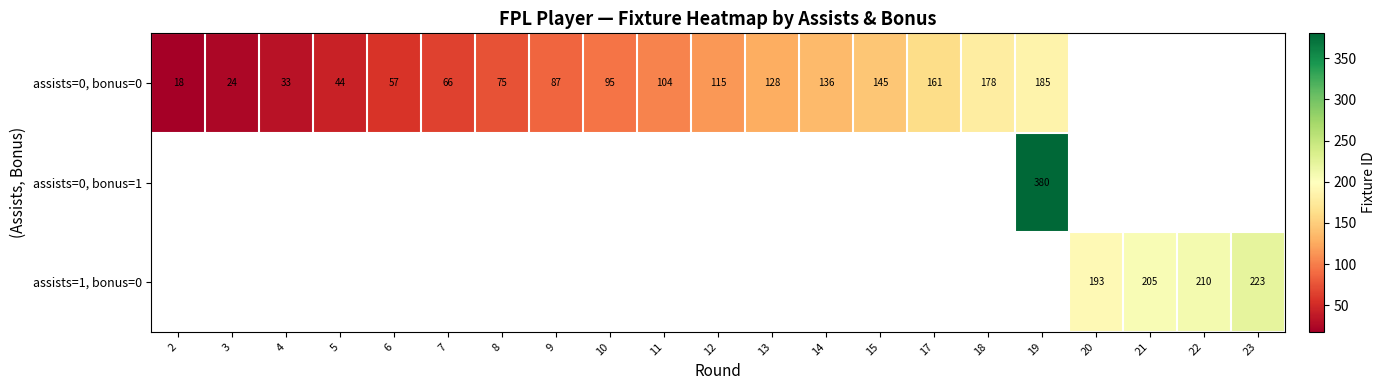

True or false: assists=0, bonus=0 has a value of 250 at 18.

False